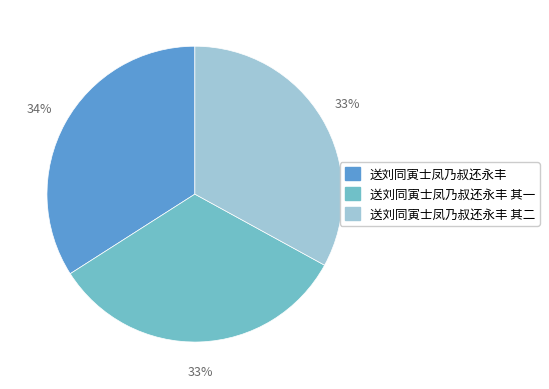

To the nearest percent, what is the difference between the largest and smallest slice percentages?

1%